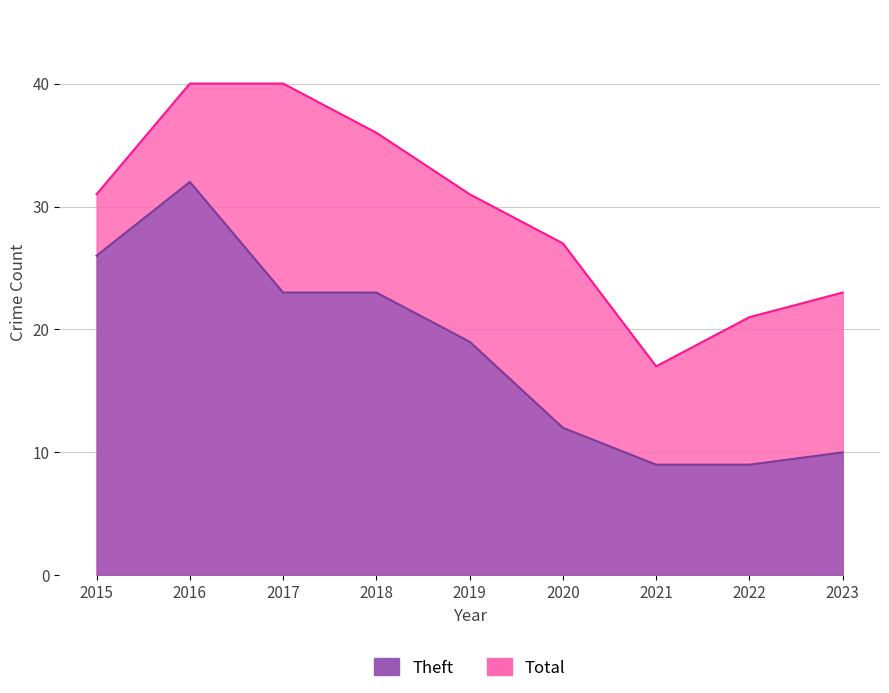

What is the maximum value shown in the chart?

40